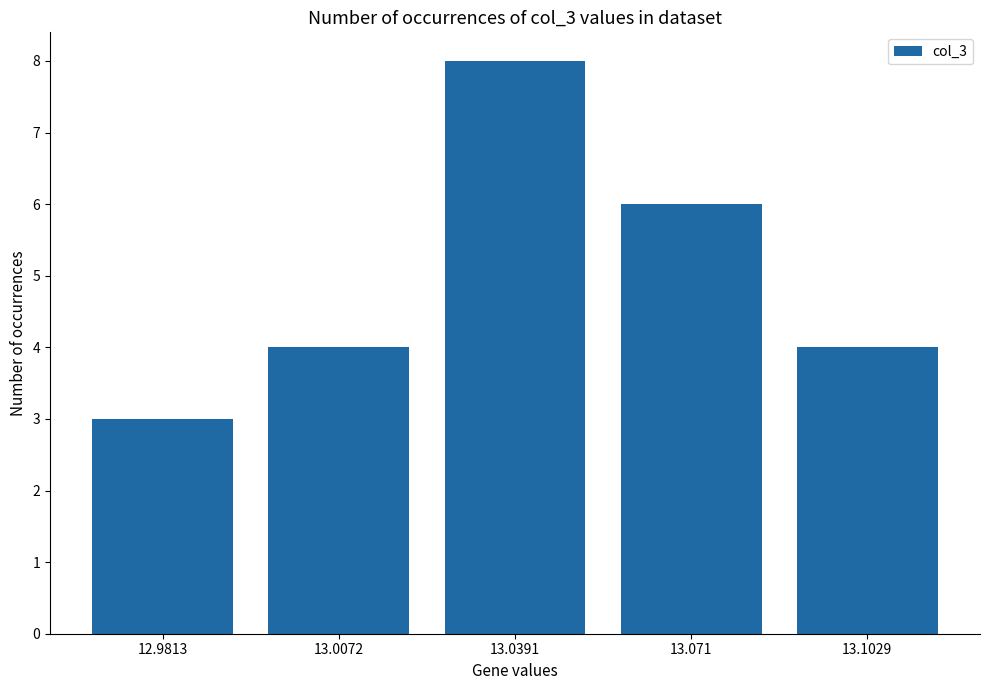

What is the sum of all values?

25